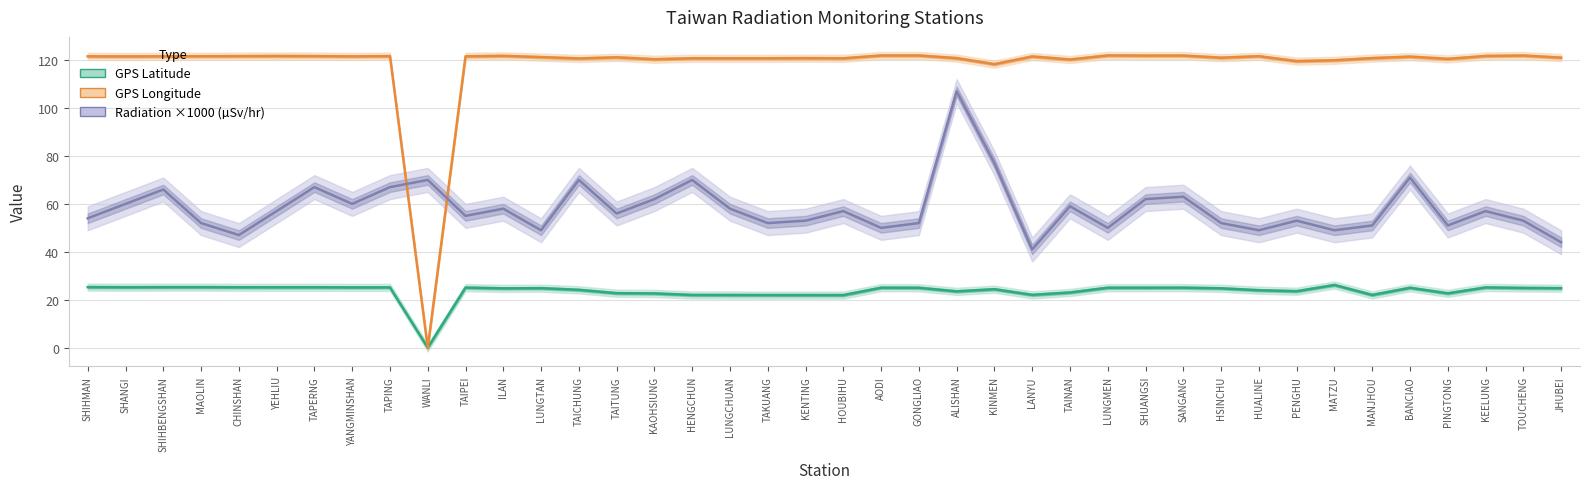

At which category is the sum across all series the highest?

ALISHAN